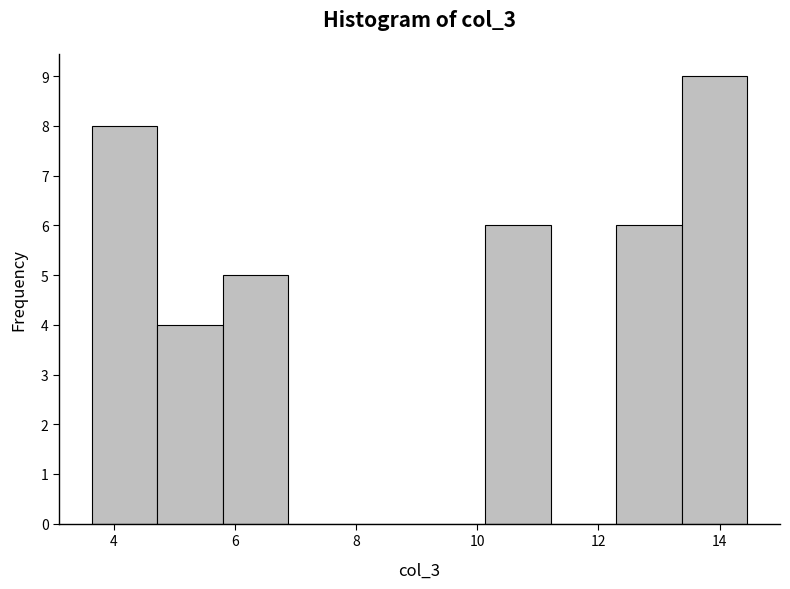

How tall is the bar that spans 12.2 to 13.4 on the x-axis? Neither the bar edges nor the heights are printed on the chart, so give them approximately, as read against the axes.

6